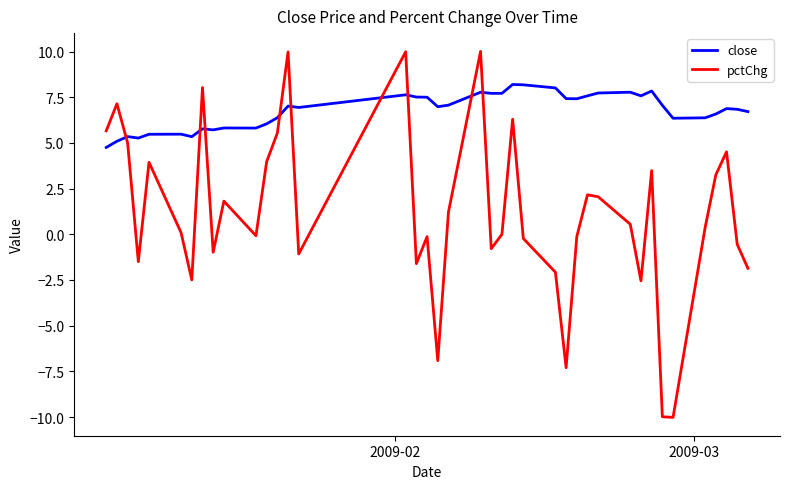

What is the average value of the pctChg series?

1.1